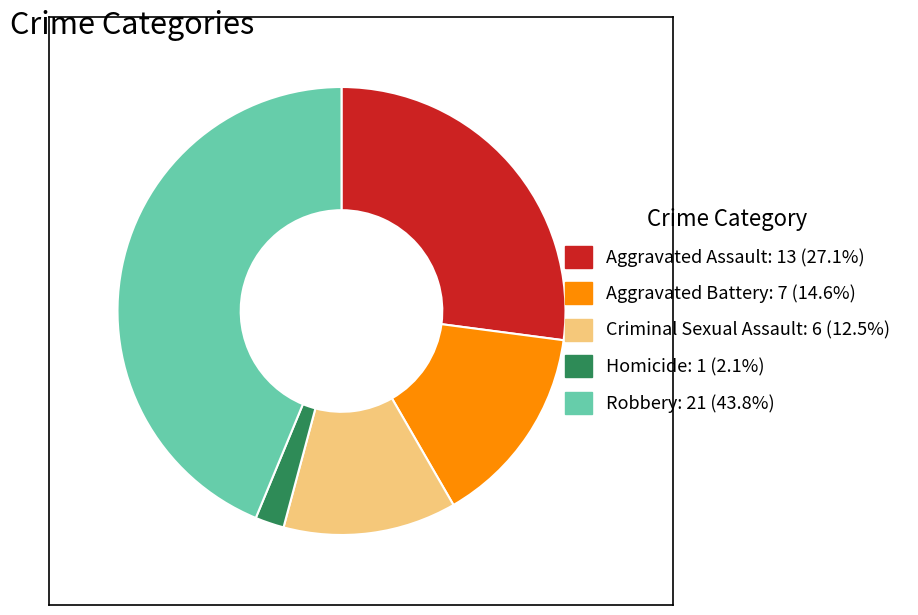

Is the sum of Aggravated Assault and Aggravated Battery greater than half?

No